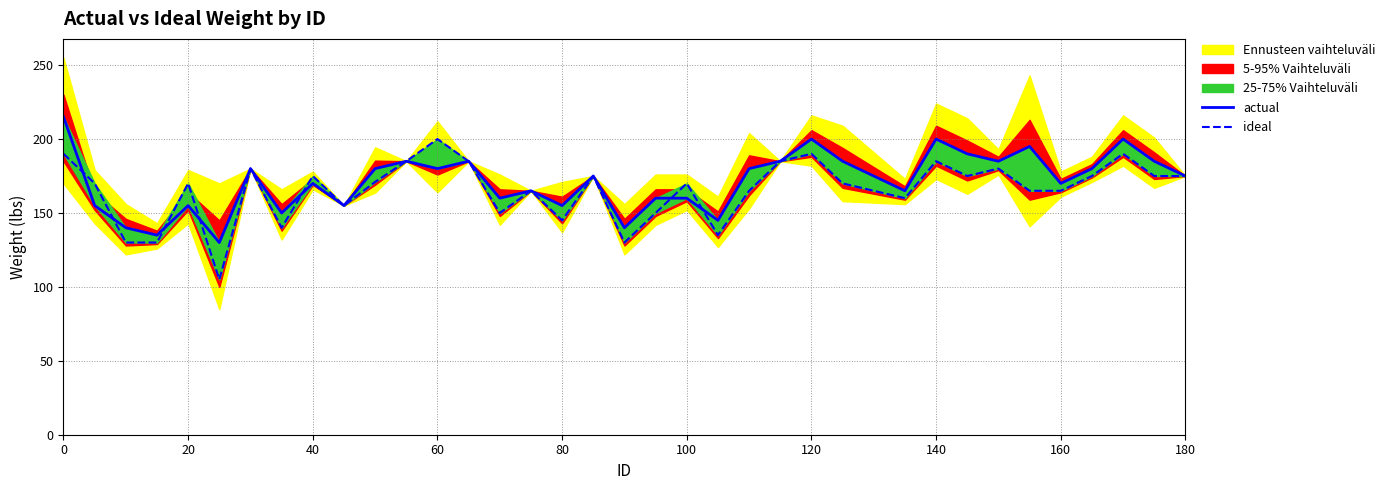

True or false: ideal has a value of 307 at 33.

False